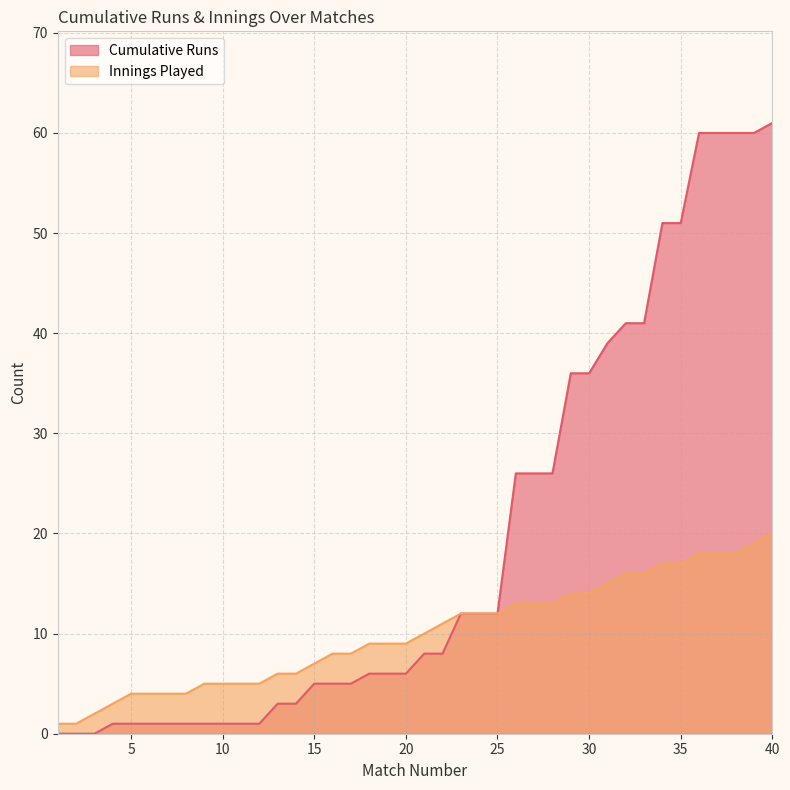

Reading right to left, transcribe all the data shown in this chart.

Cumulative Runs: 61	60	60	60	60	51	51	41	41	39	36	36	26	26	26	12	12	12	8	8	6	6	6	5	5	5	3	3	1	1	1	1	1	1	1	1	1	0	0	0
Innings Played: 20	19	18	18	18	17	17	16	16	15	14	14	13	13	13	12	12	12	11	10	9	9	9	8	8	7	6	6	5	5	5	5	4	4	4	4	3	2	1	1